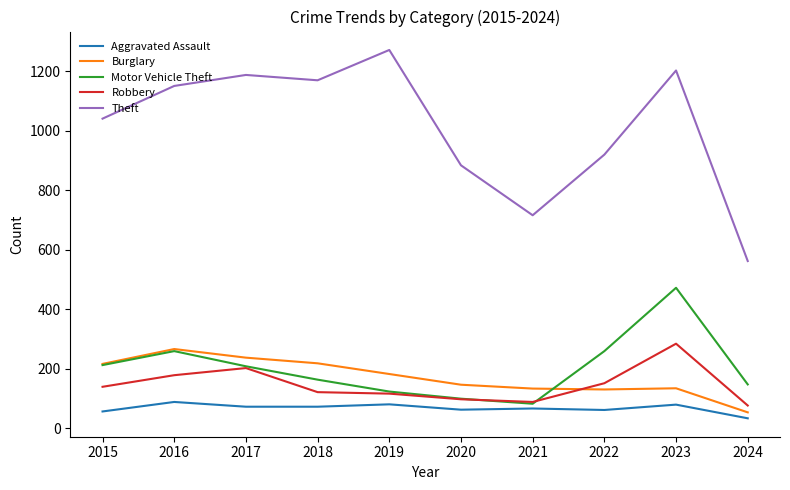

At which label is Robbery closest to 180?

2016